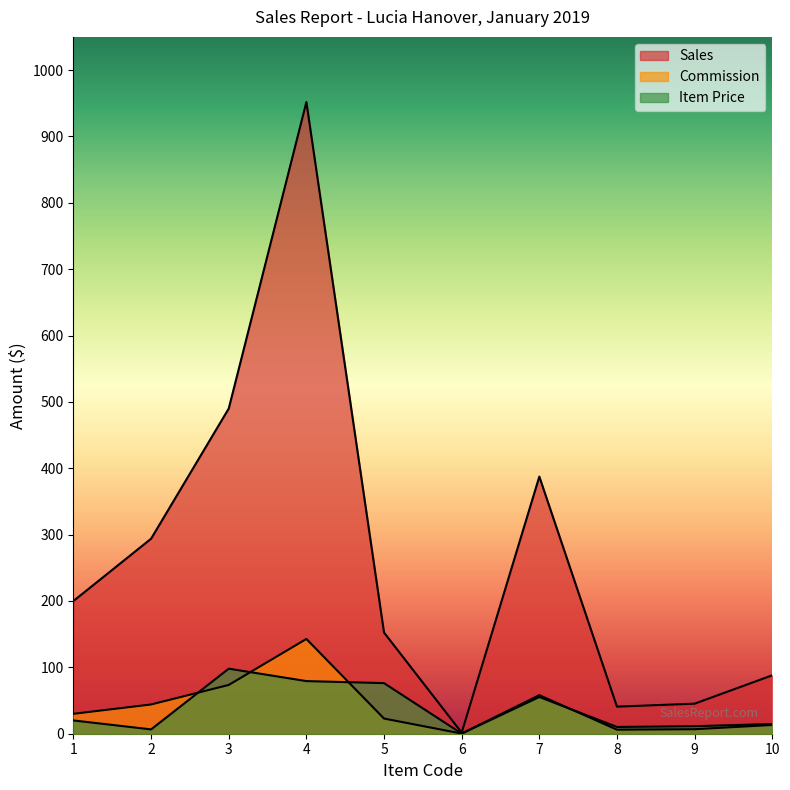

What is the difference between the highest and lowest values at 4?

872.5